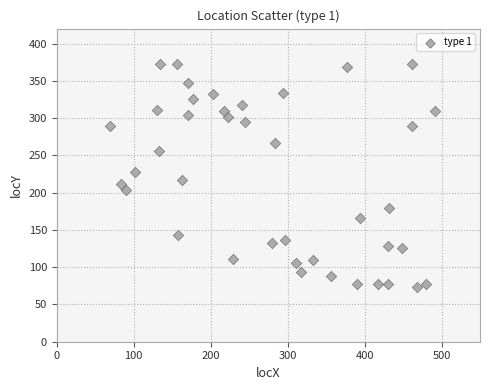

What is the range of Y values (max minus min)?

299